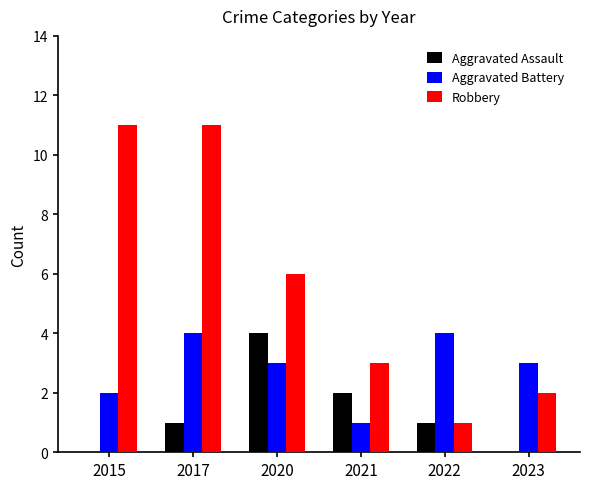

At which category is the sum across all series the highest?

2017